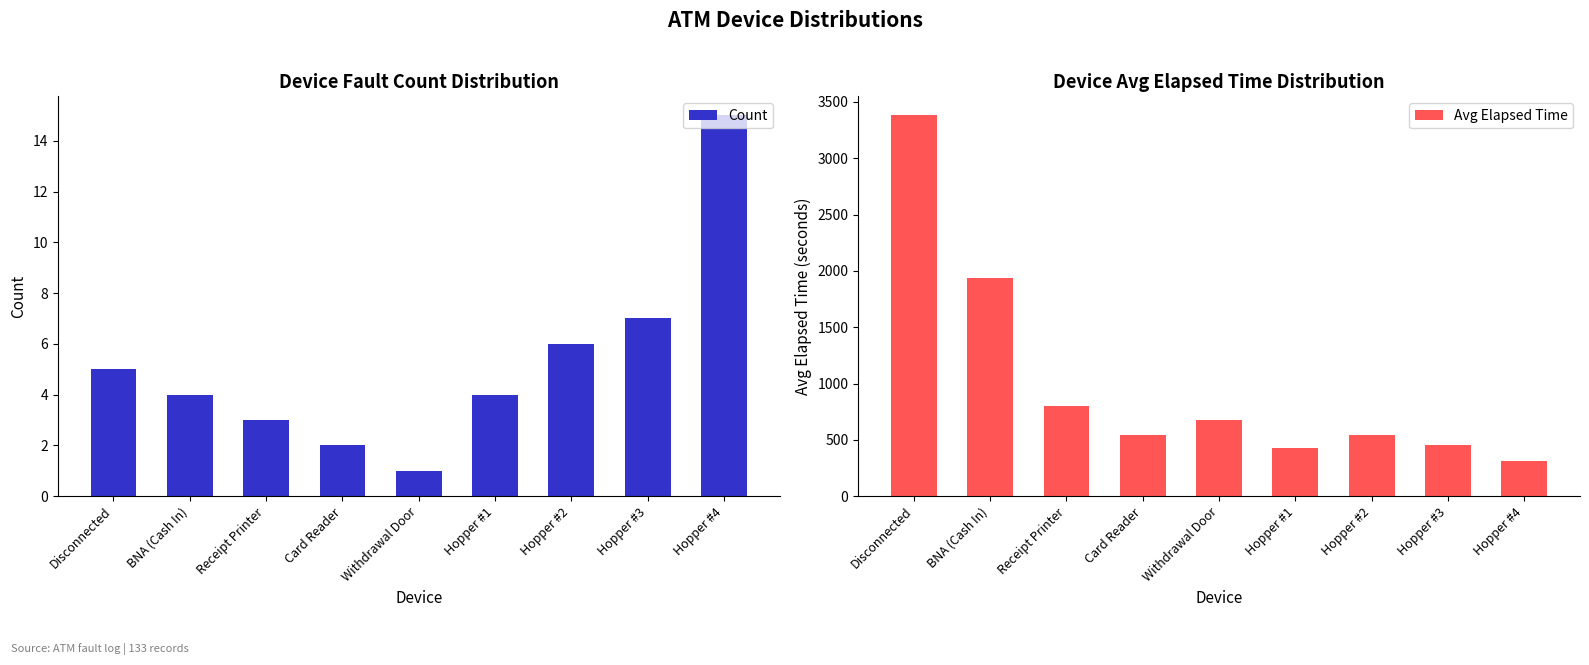

Which series has the widest spread of values?

Avg Elapsed Time